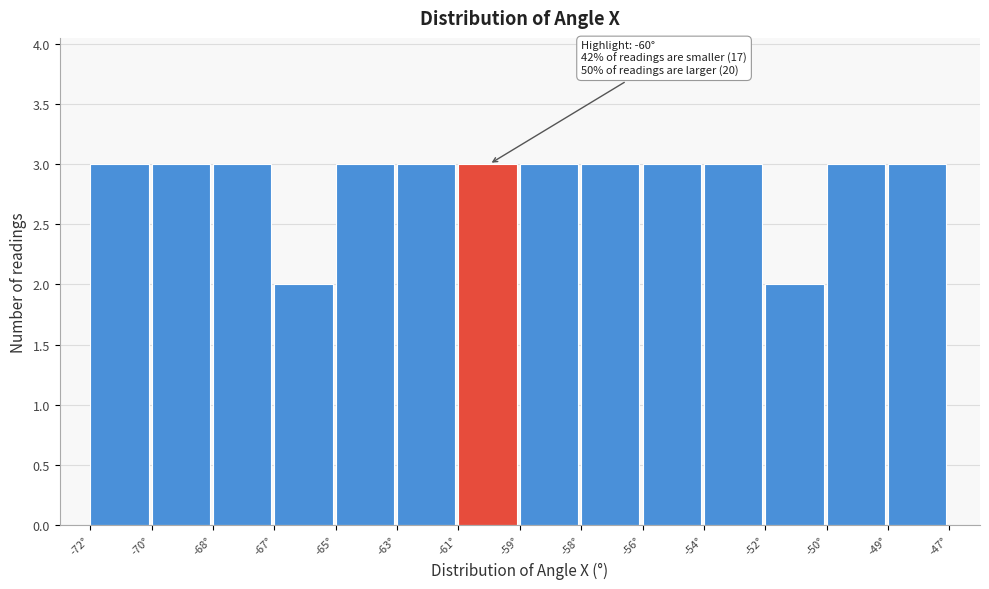

Reading left to right, extract all data points from this chart.

-72°=3	-70°=3	-68°=3	-67°=2	-65°=3	-63°=3	-61°=3	-59°=3	-58°=3	-56°=3	-54°=3	-52°=2	-50°=3	-49°=3